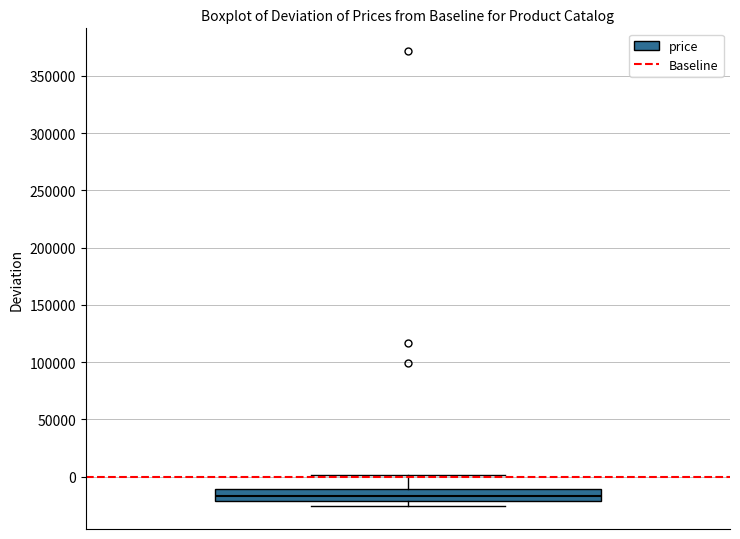

Transcribe this box plot: give where the median line is, the range the box spans, and where the two whiskers end, as read against the y-axis. The values are not printed on the chart, so give them approximately, as read against the axis.

median -15000, box -20000 to -10000, whiskers -25000 to 0